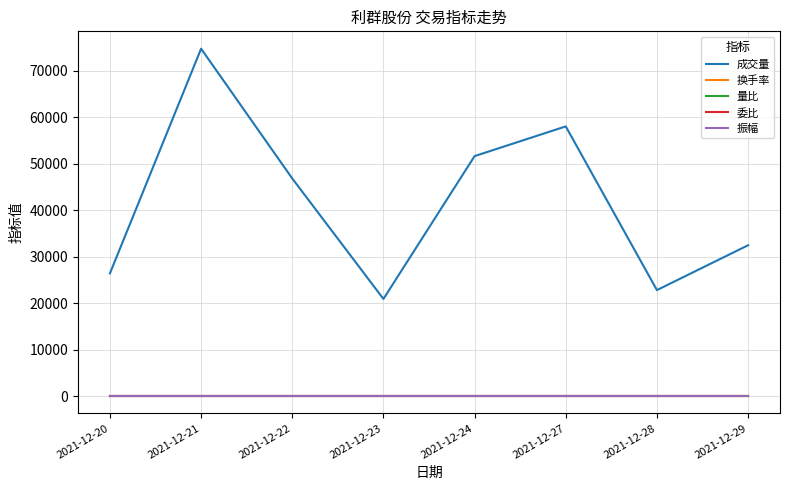

How many lines are shown in the chart?

5